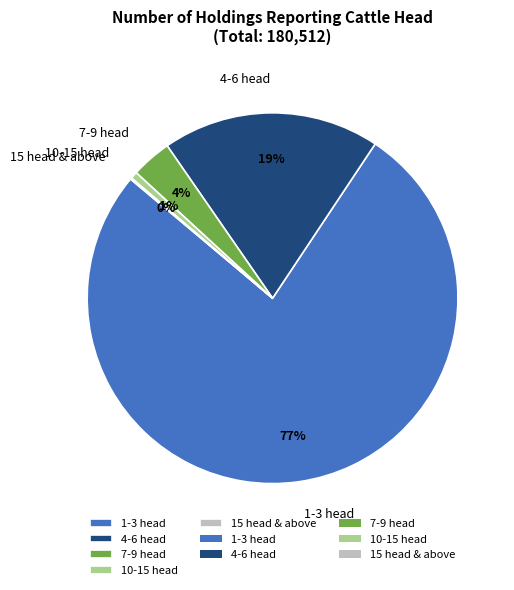

To the nearest percent, what is the average slice percentage?

20%